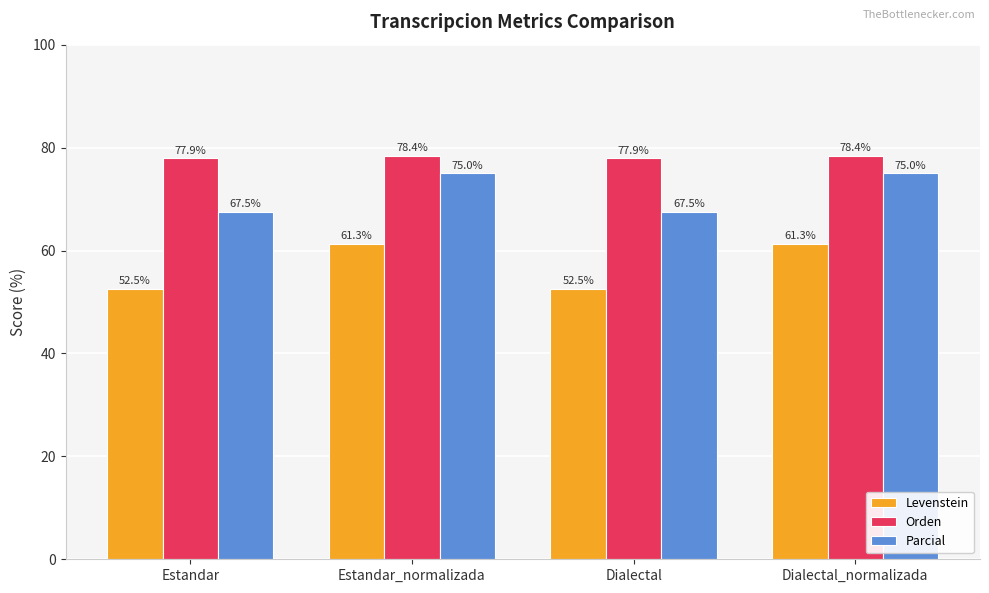

Does the chart contain any negative values?

No